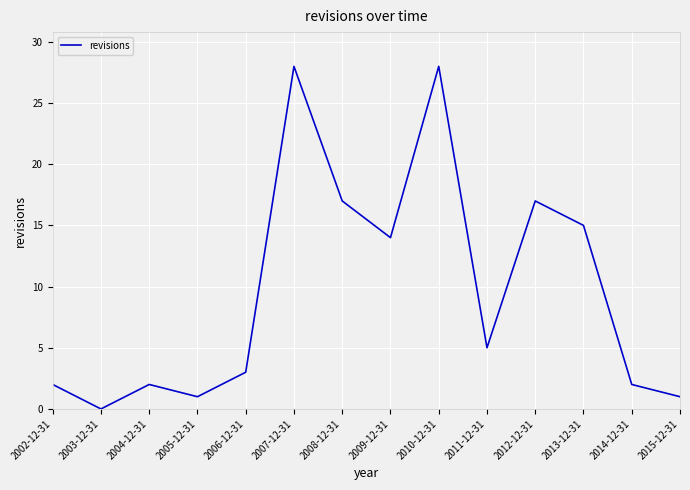

Reading left to right, extract all data points from this chart.

2	0	2	1	3	28	17	14	28	5	17	15	2	1